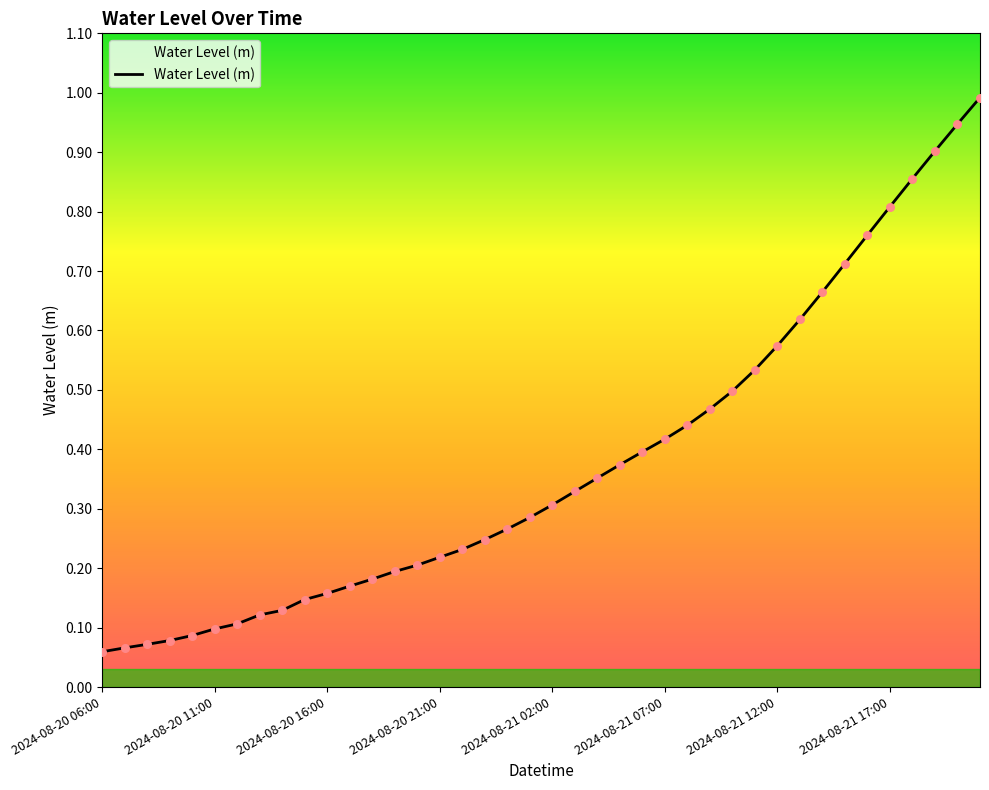

What is the greatest value displayed?

1.0